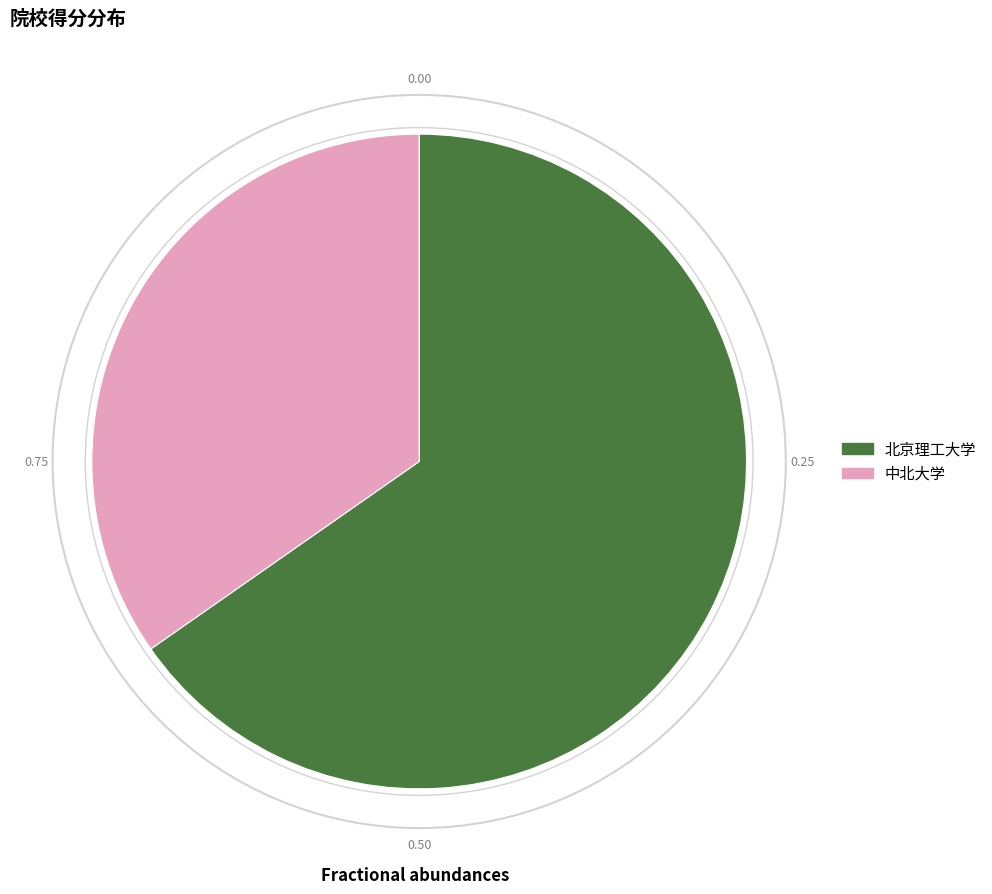

Which has a higher value, 北京理工大学 or 中北大学?

北京理工大学